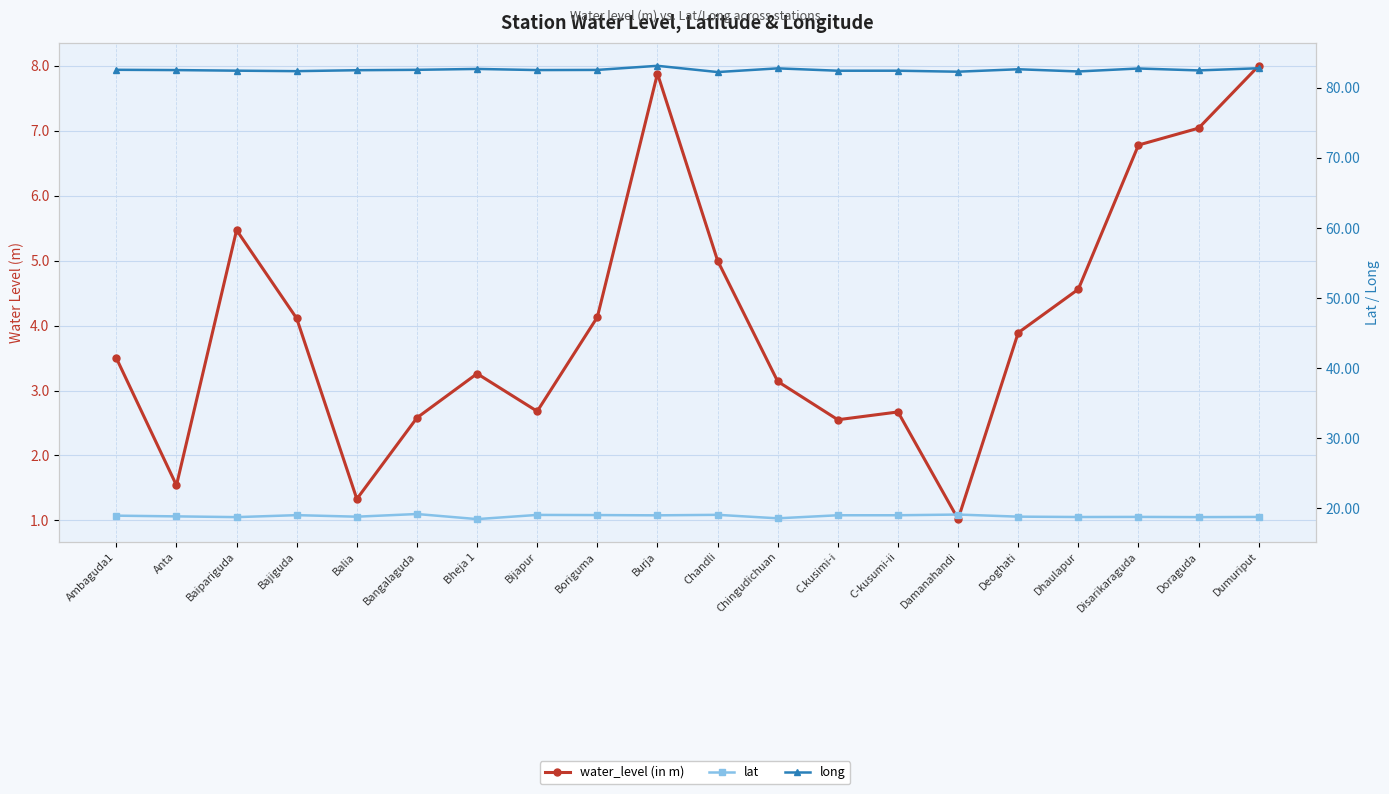

Rank the series by their average value, from highest to lowest.

long, lat, water_level (in m)